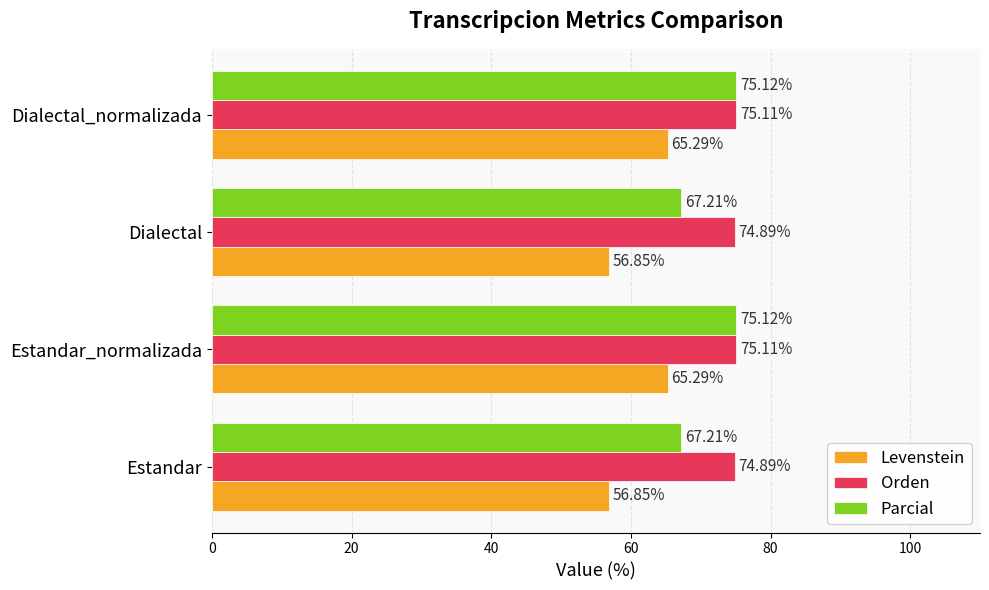

What is the sum of all Orden values?

300.0